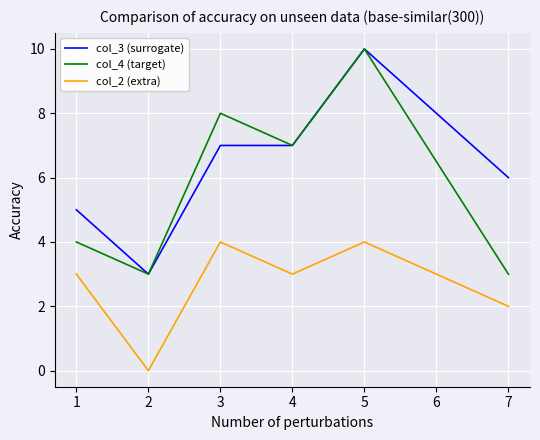

True or false: col_2 (extra) and col_3 (surrogate) intersect in this chart.

False